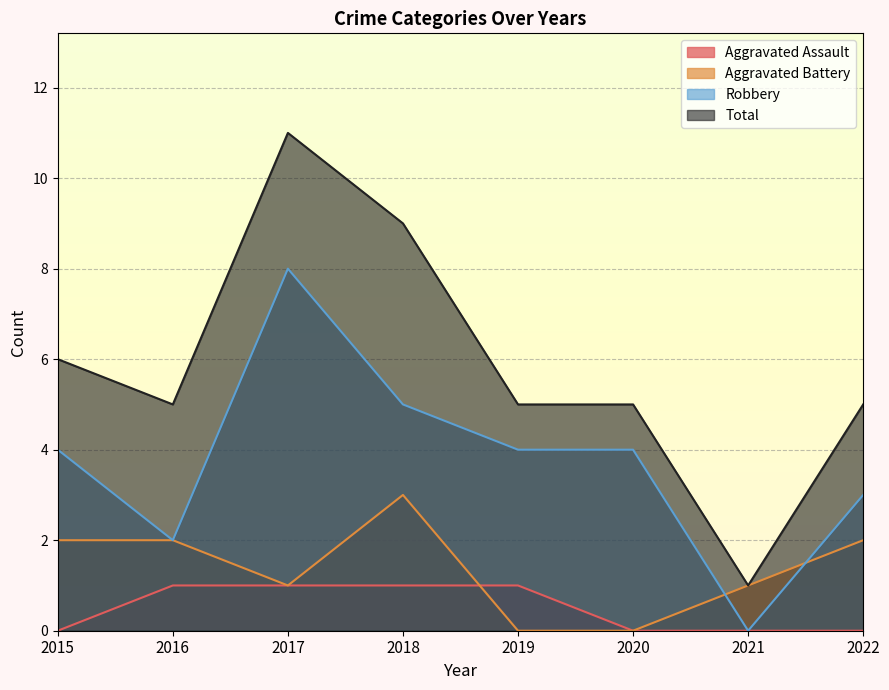

Which series has the largest total across all categories?

Total